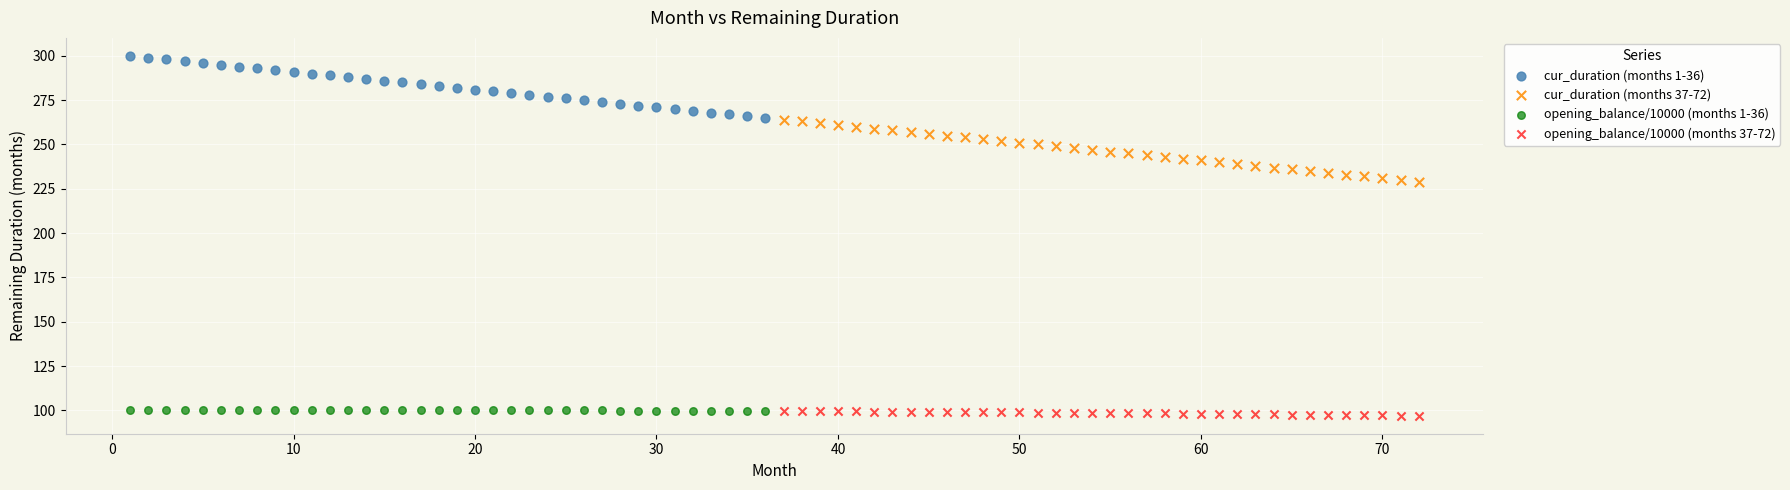

Which series contains the highest Y value?

cur_duration (months 1-36)